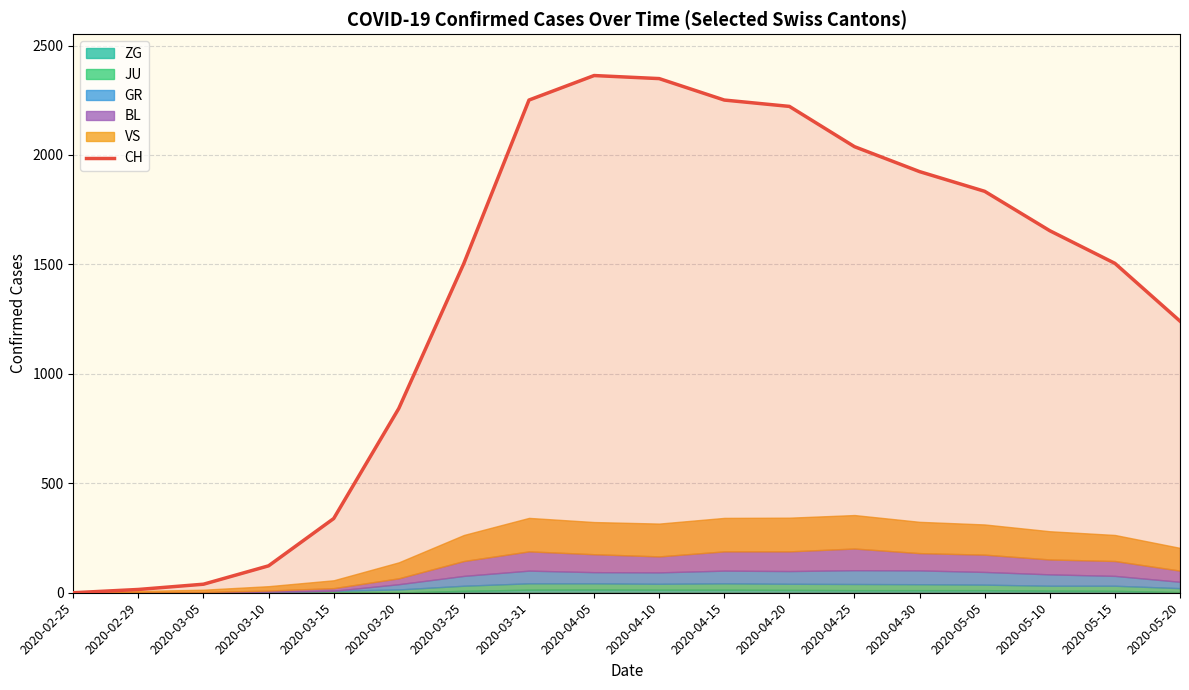

True or false: GR and CH intersect in this chart.

False